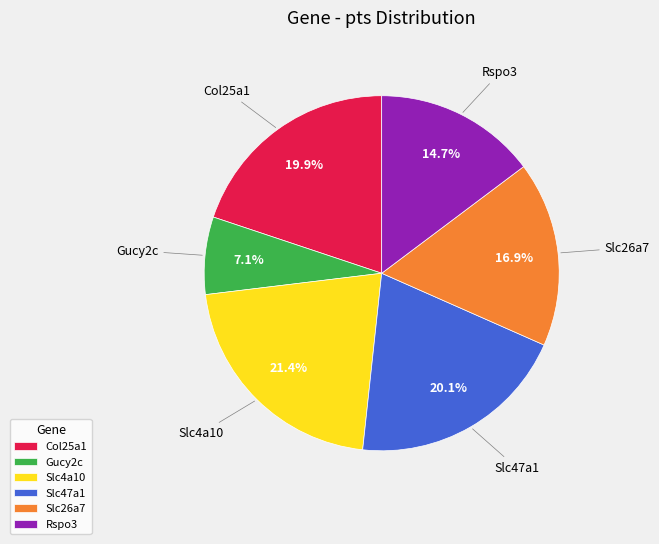

True or false: Gucy2c accounts for 1% of the total.

False